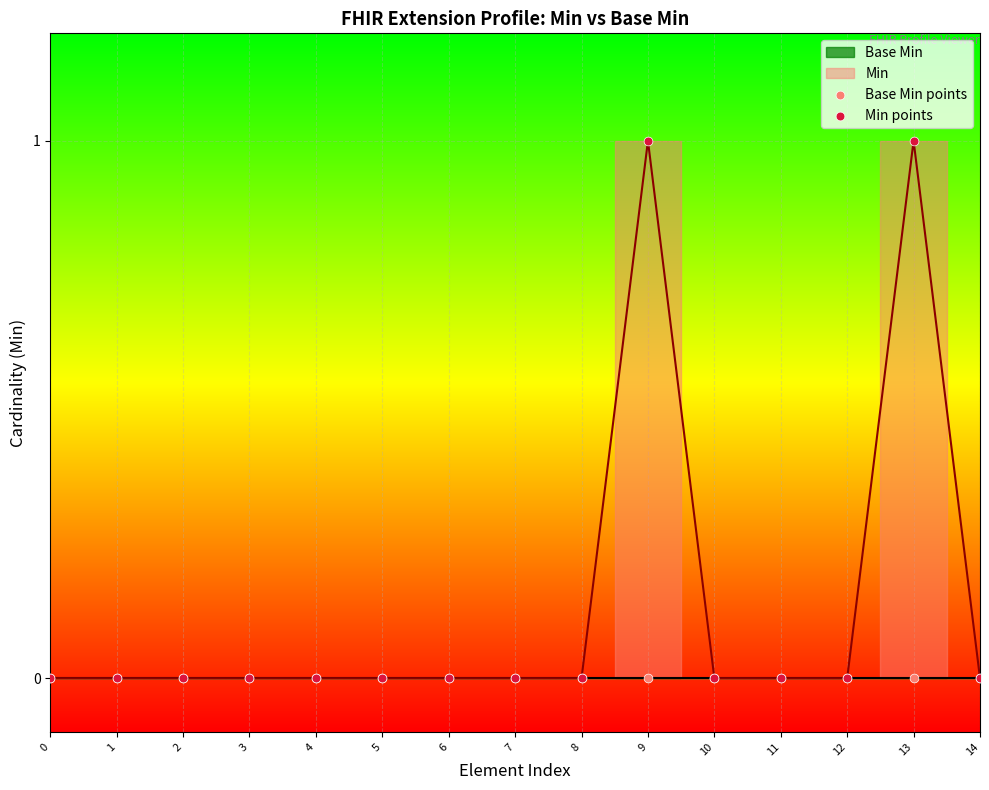

Which series contains the lowest Y value?

Base Min points